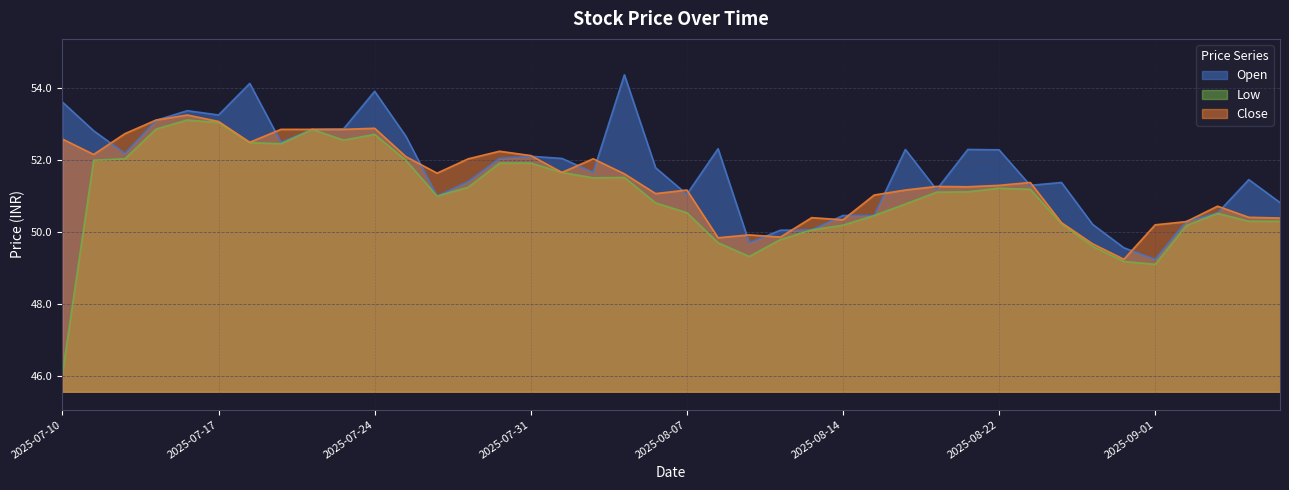

How many times do Close and Open cross each other?

23